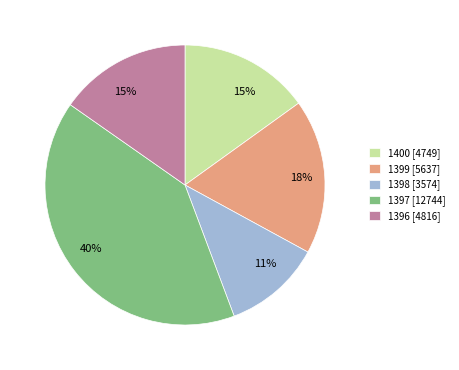

Does 1398 account for over 50% of the chart?

No